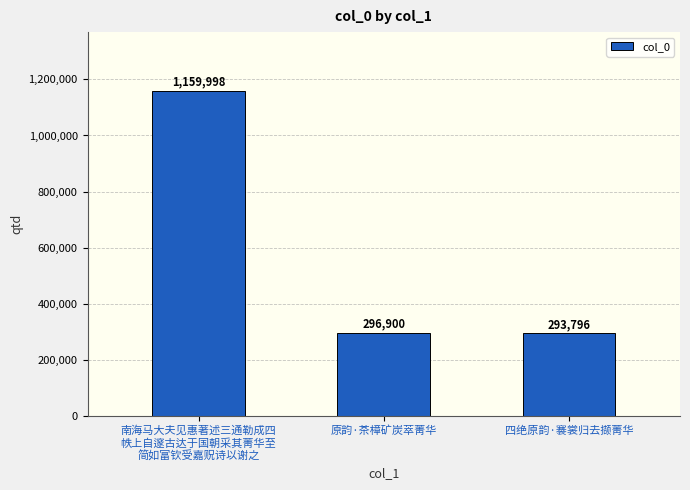

What is the change in value from 南海马大夫见惠著述三通勒成四
帙上自邃古达于国朝采其菁华至
简如富钦受嘉贶诗以谢之 to 原韵·茶樟矿炭萃菁华?

-863098